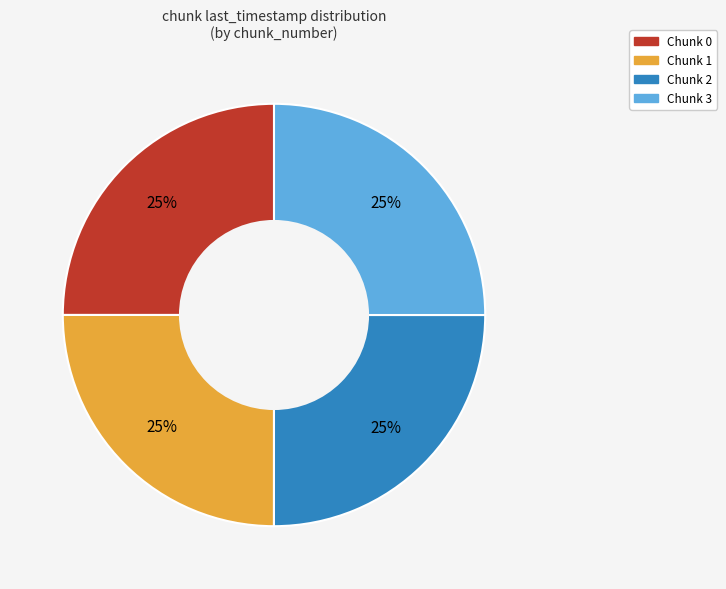

Is there a majority slice in this chart?

No